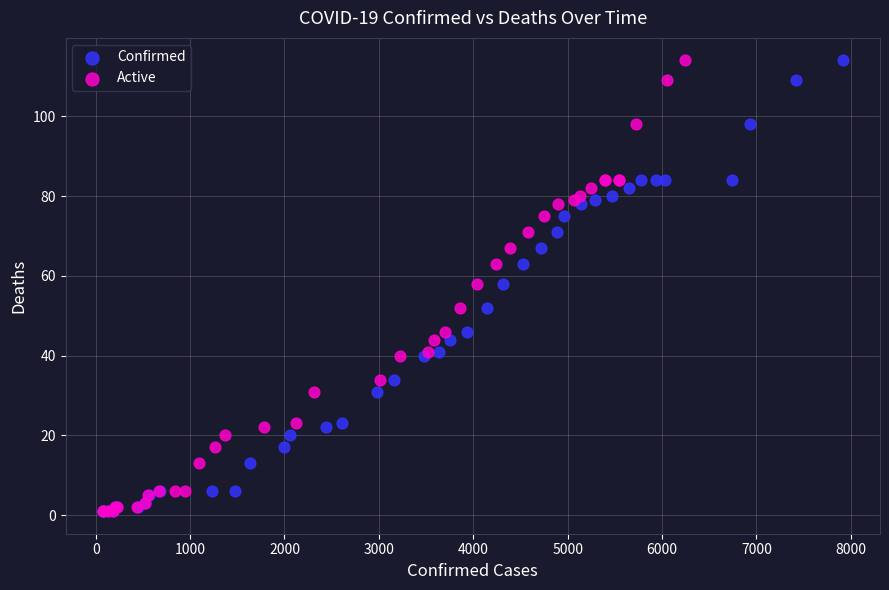

What are all the series names shown in the legend?

Confirmed, Active